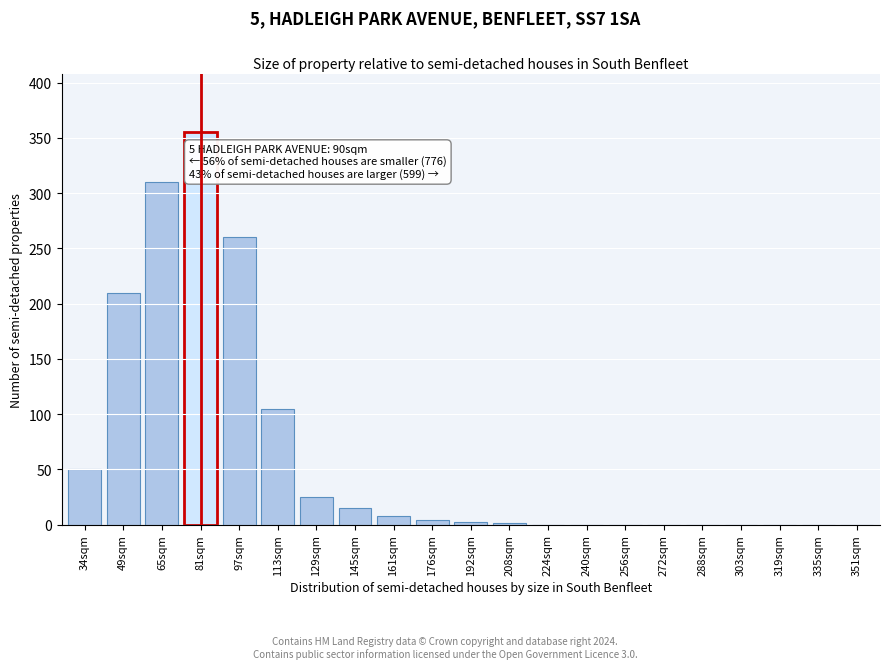

Where is the data nearest to the value 177?

49sqm